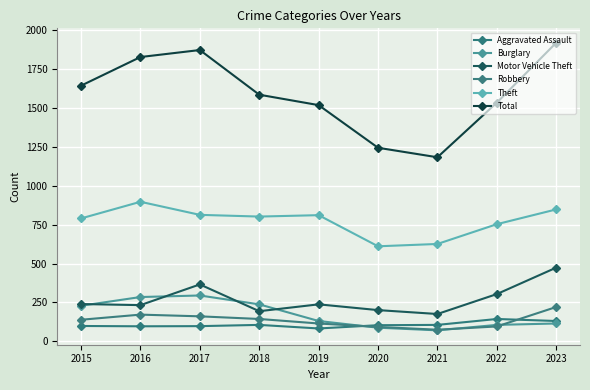

At which category does Motor Vehicle Theft reach its first local peak?

2017